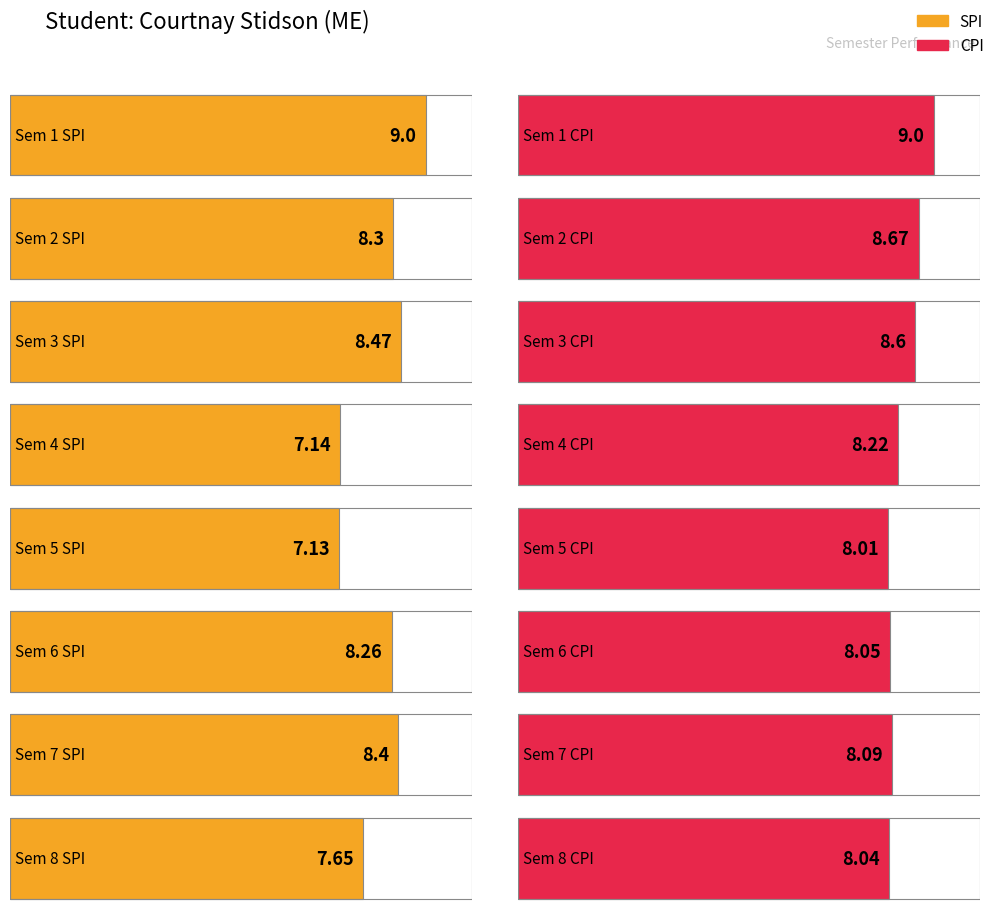

At how many categories does at least one series exceed 7?

8